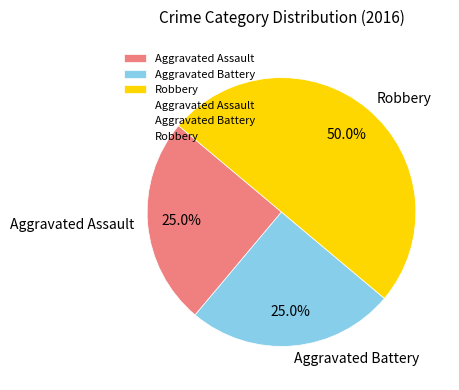

What percentage do Aggravated Assault and Robbery together represent?

75.0%